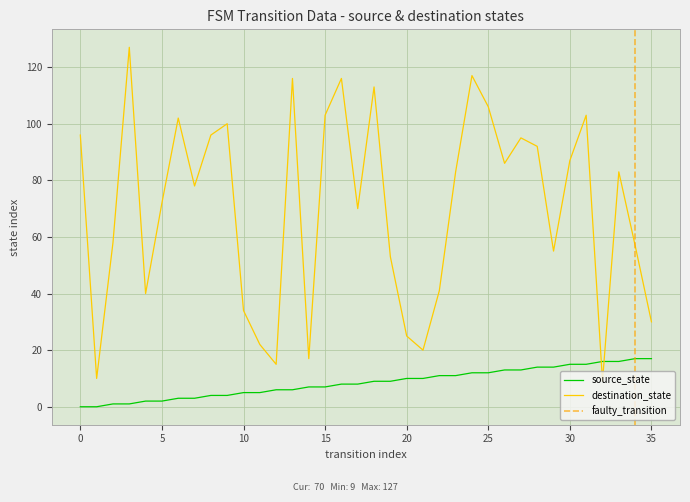

What is the highest value of the destination_state series?

127